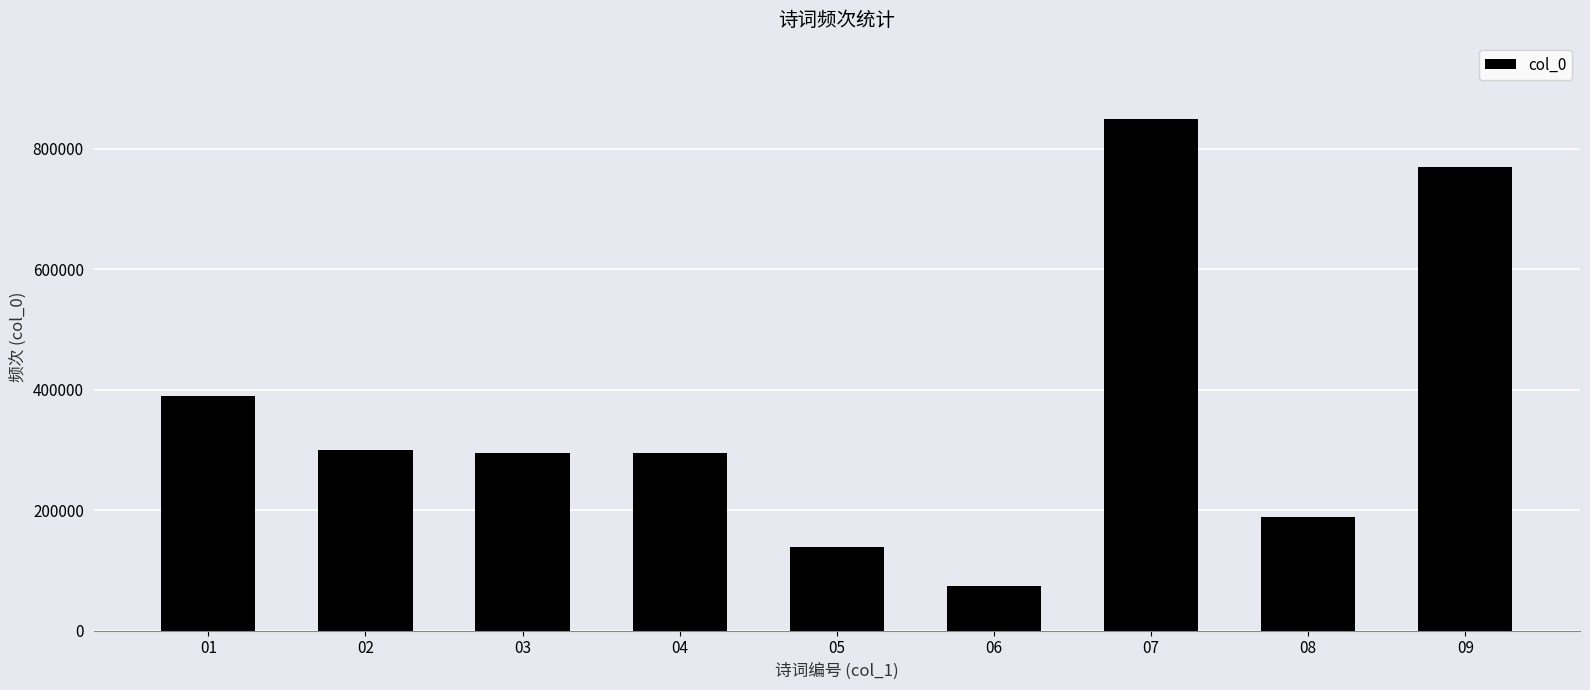

Is it true that the value at 06 is 74323?

True